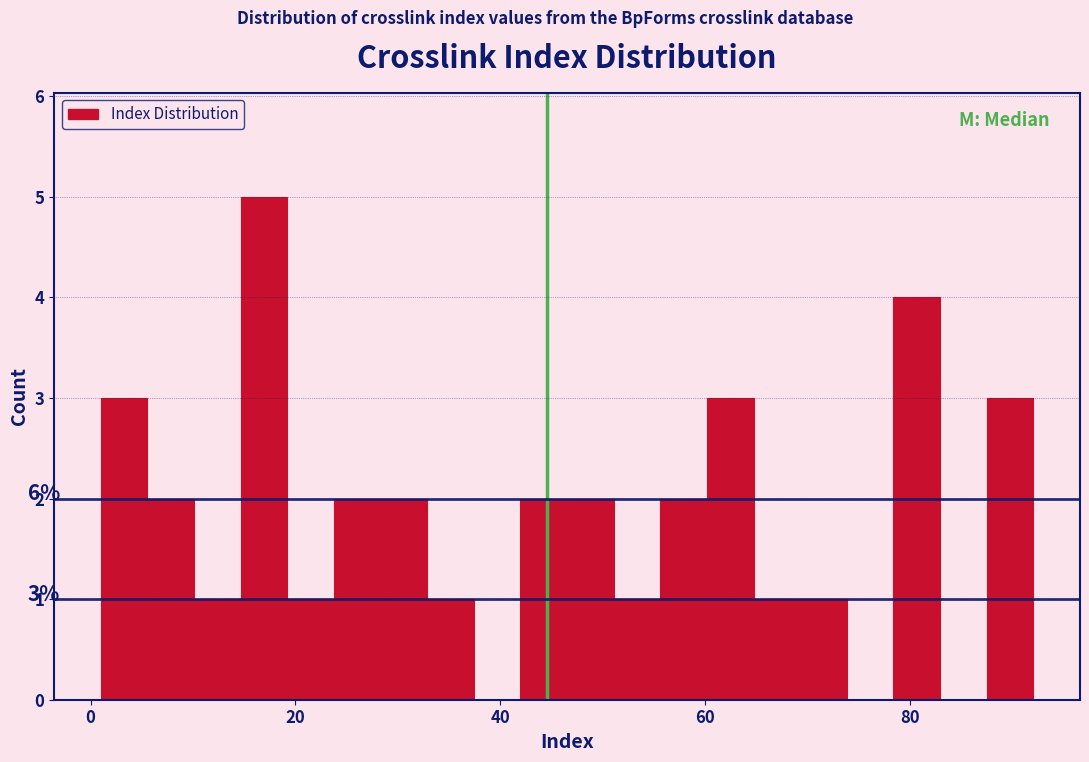

Read against the x-axis, roughly where is the centre of the tallest bar?

16